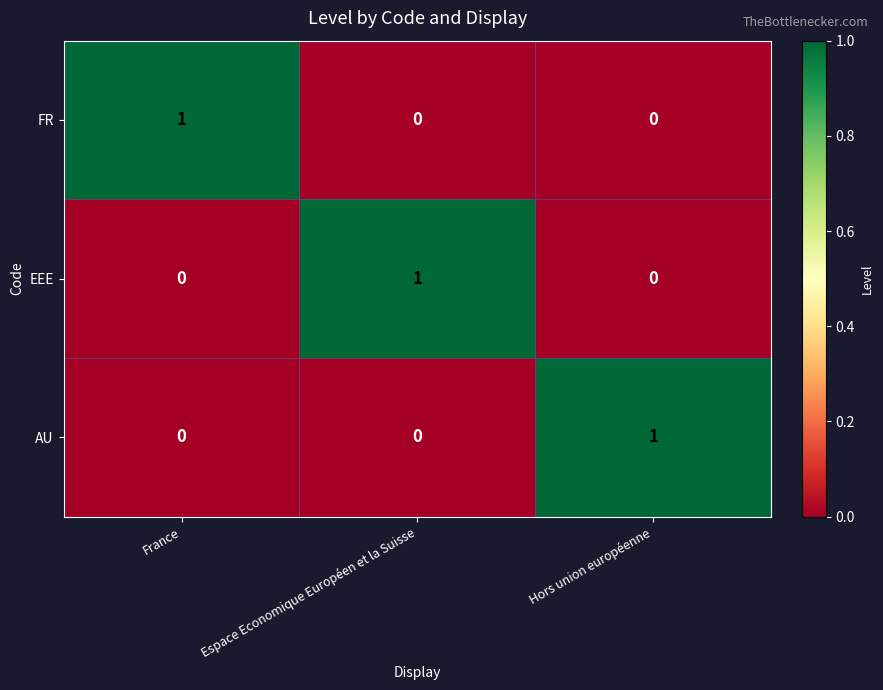

Reading left to right, transcribe all the data shown in this chart.

FR: 1	0	0
EEE: 0	1	0
AU: 0	0	1